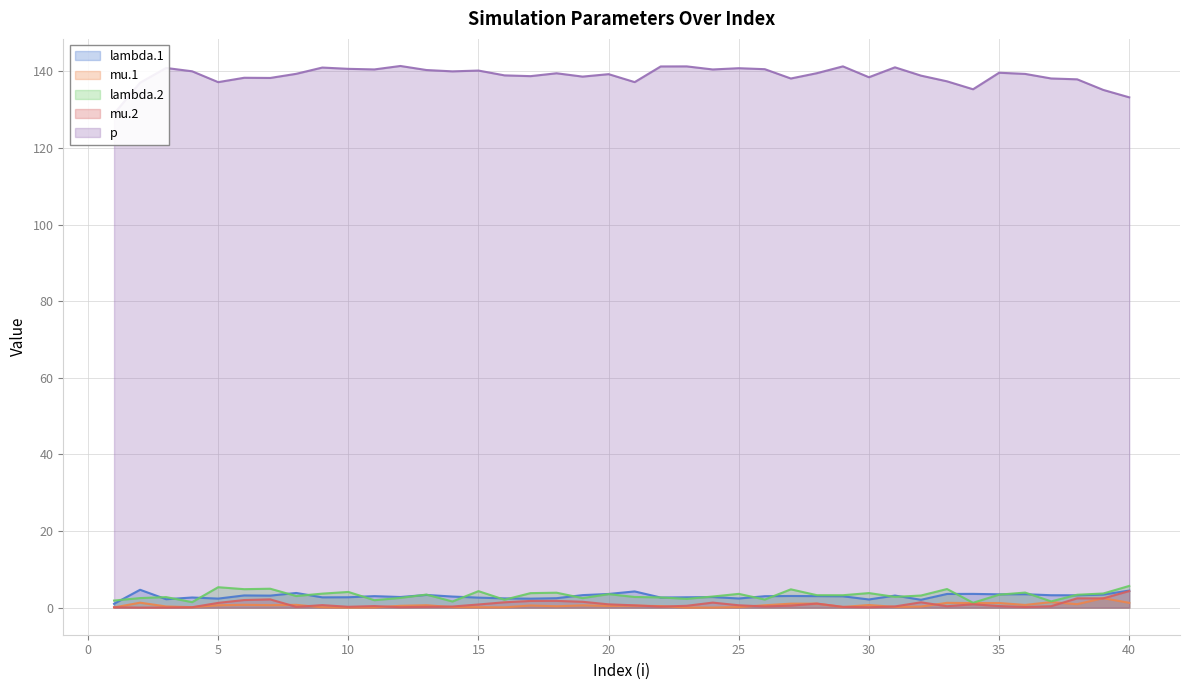

How many interior local peaks does the lambda.2 series have?

13